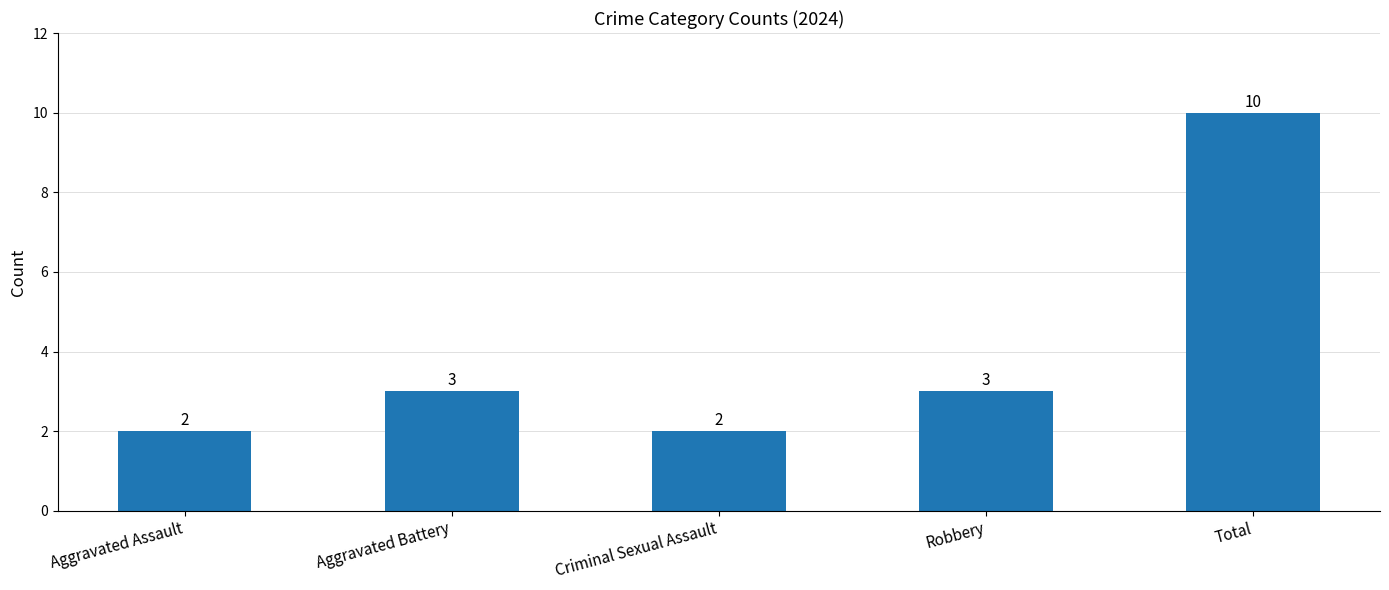

What is the average value?

4